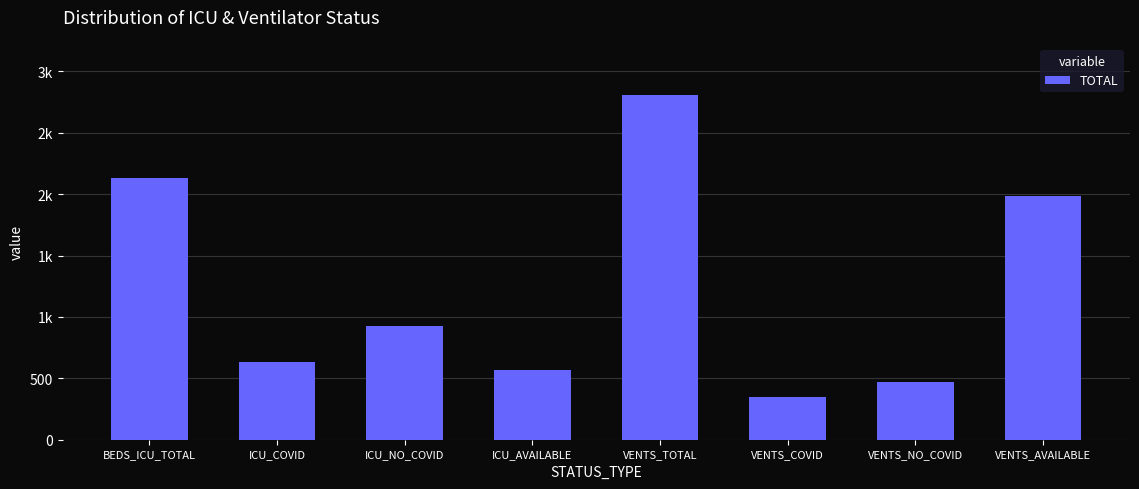

The value at ICU_NO_COVID is 1539. True or false?

False